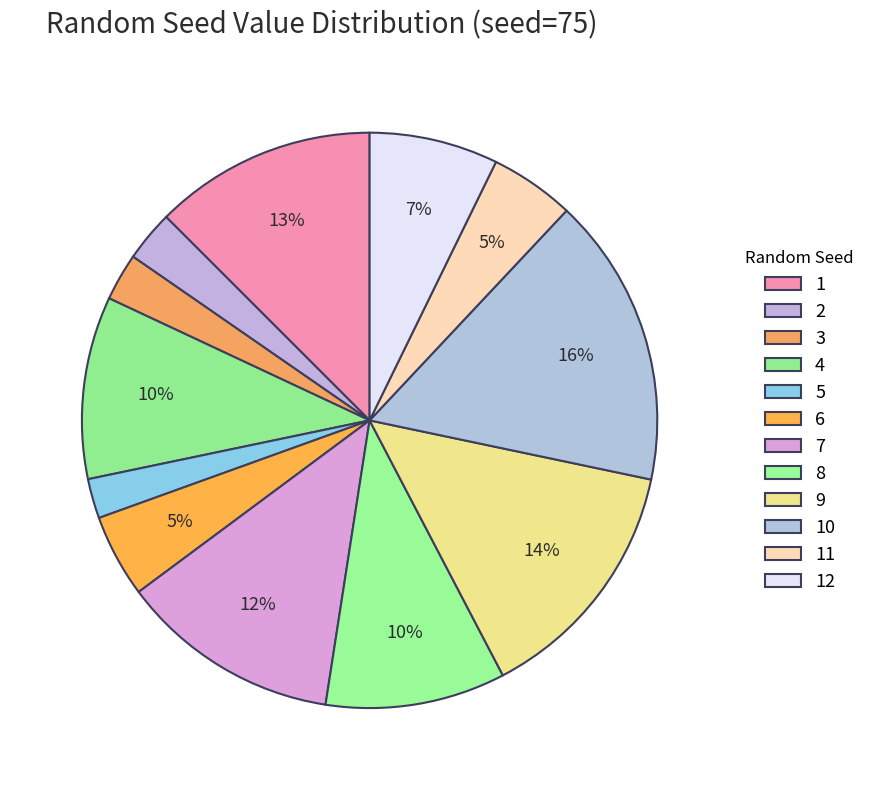

True or false: 6 accounts for 5% of the total.

True